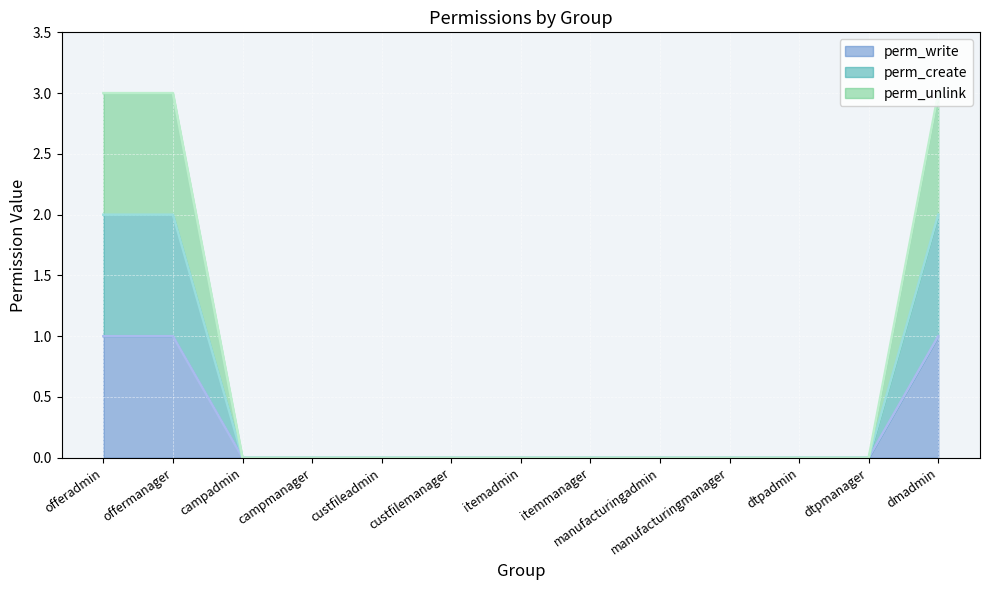

List the series in order of their peak value, highest first.

perm_unlink, perm_create, perm_write